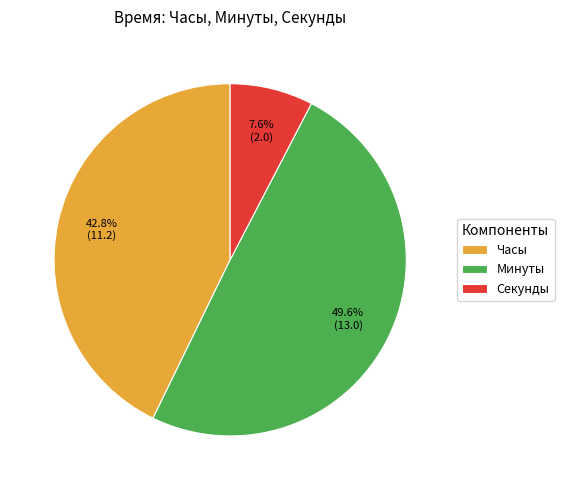

What is the ratio of the value at Секунды to the value at Часы?

0.2